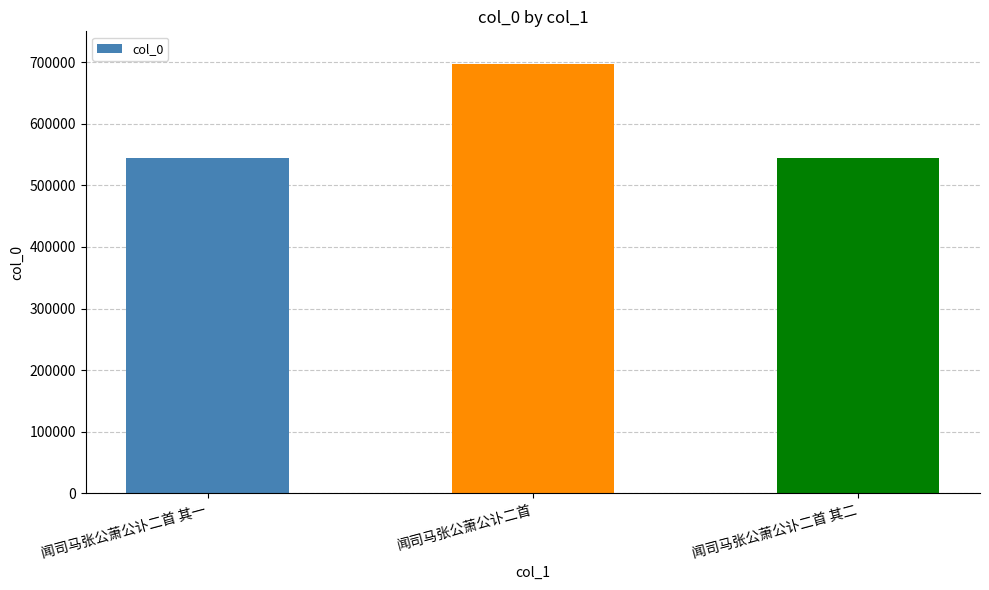

At which label is the value closest to 620586?

闻司马张公萧公讣二首 其二